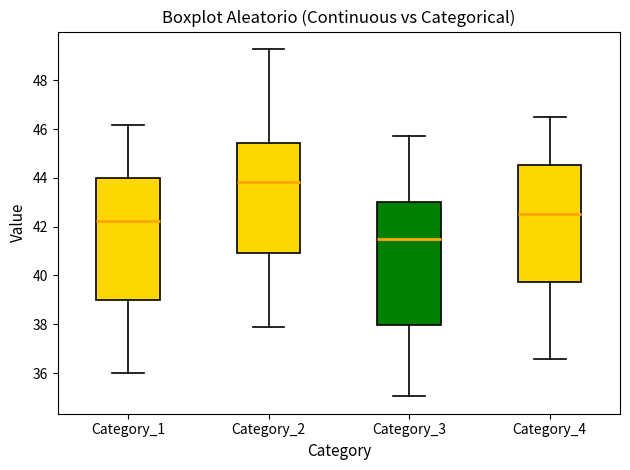

Which box's median line is the highest?

Category_2